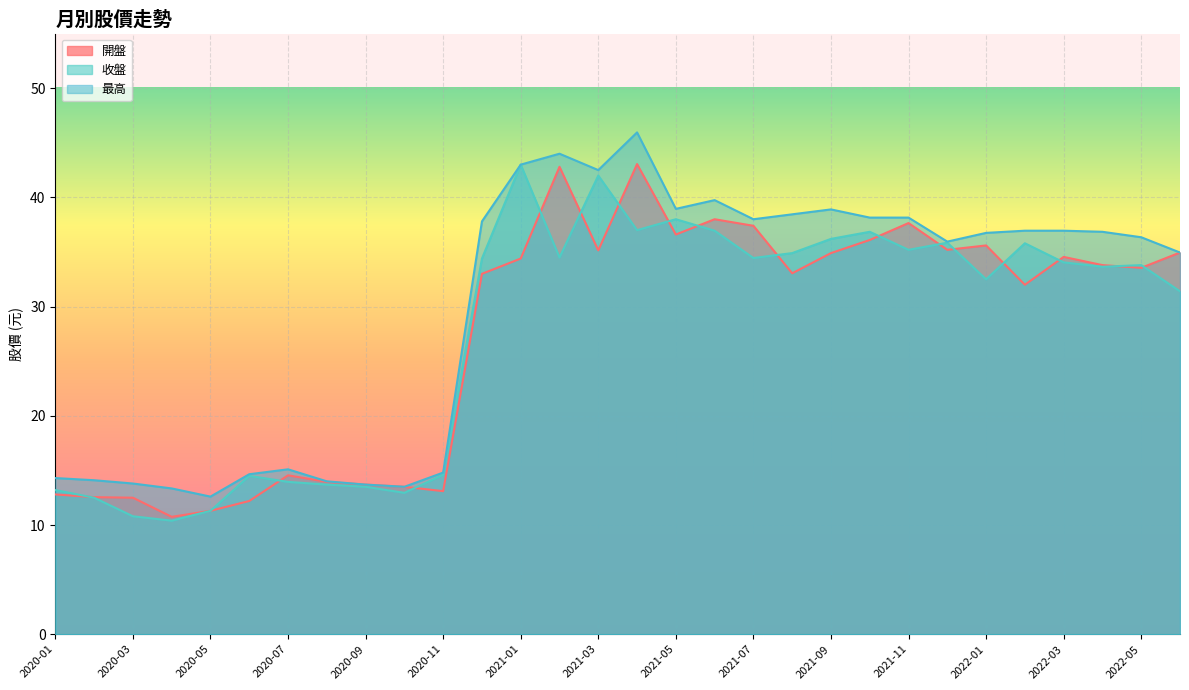

At how many categories does at least one series exceed 45?

1